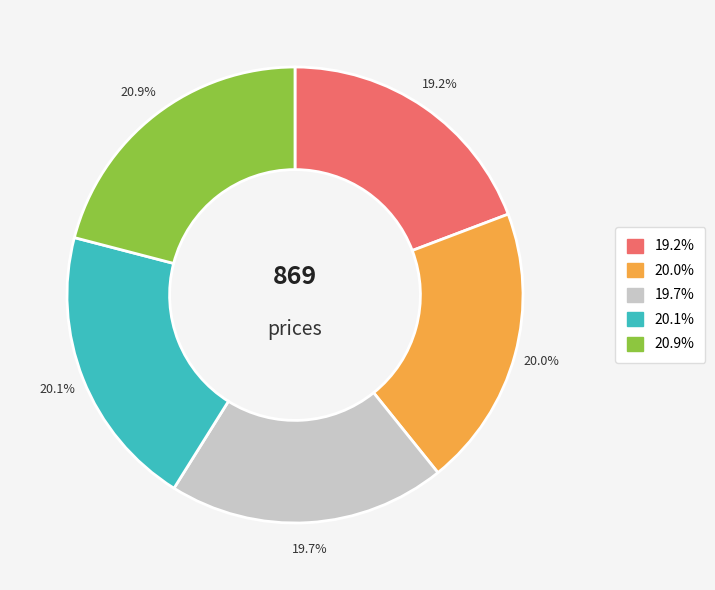

Does any single category account for the majority?

No